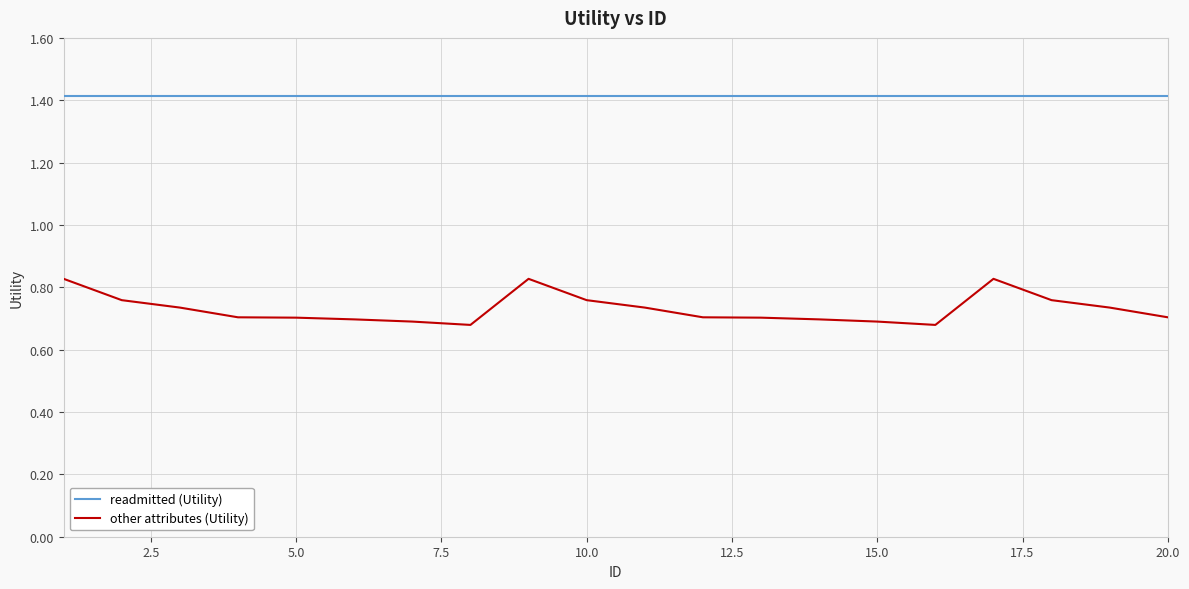

True or false: readmitted (Utility) and other attributes (Utility) cross at least once.

False